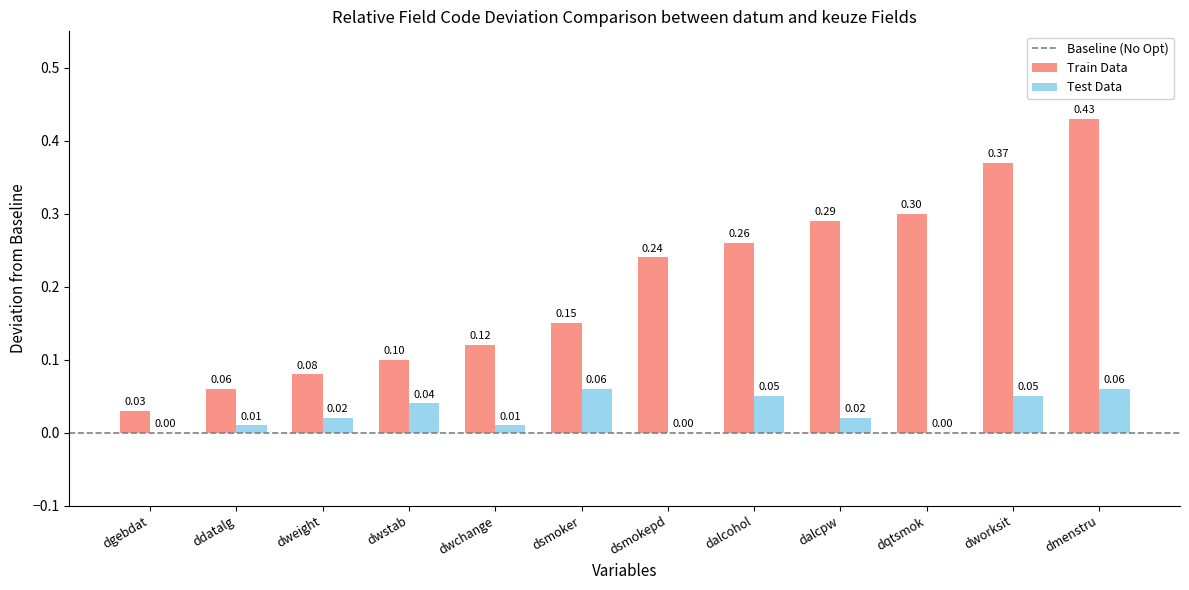

Which series has the largest total across all categories?

Train Data